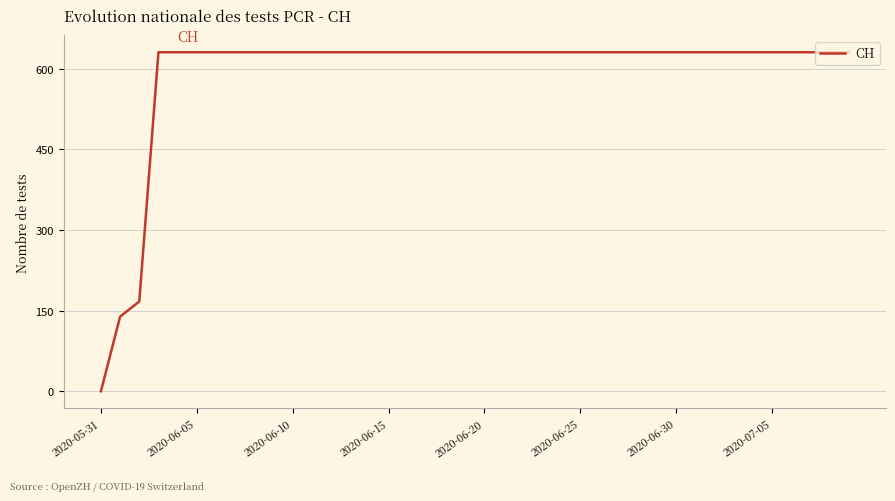

What is the difference between the maximum and minimum values?

631